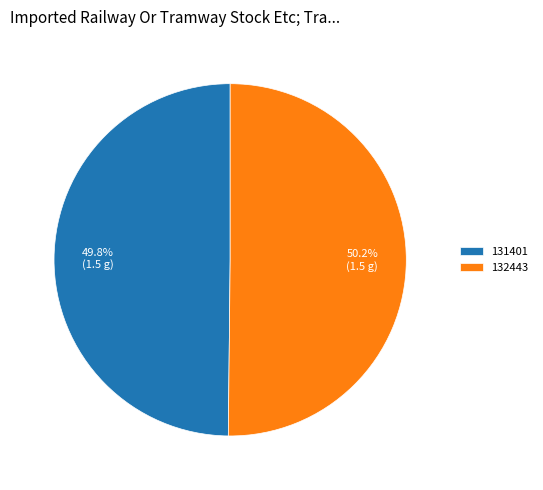

To the nearest percent, what portion does 132443 represent?

50%